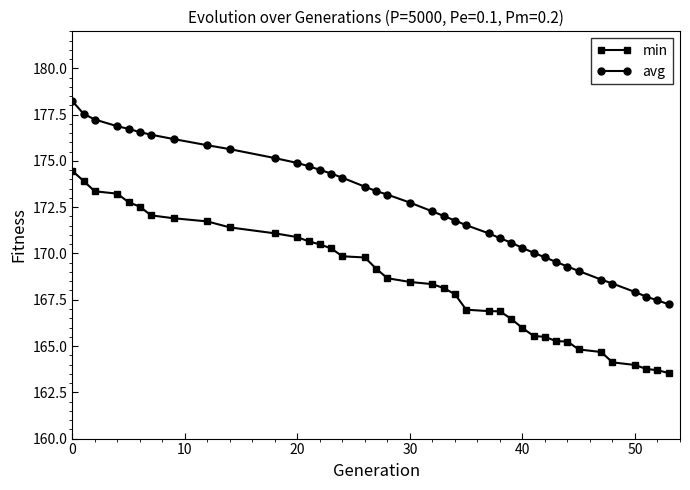

True or false: avg and min cross at least once.

False